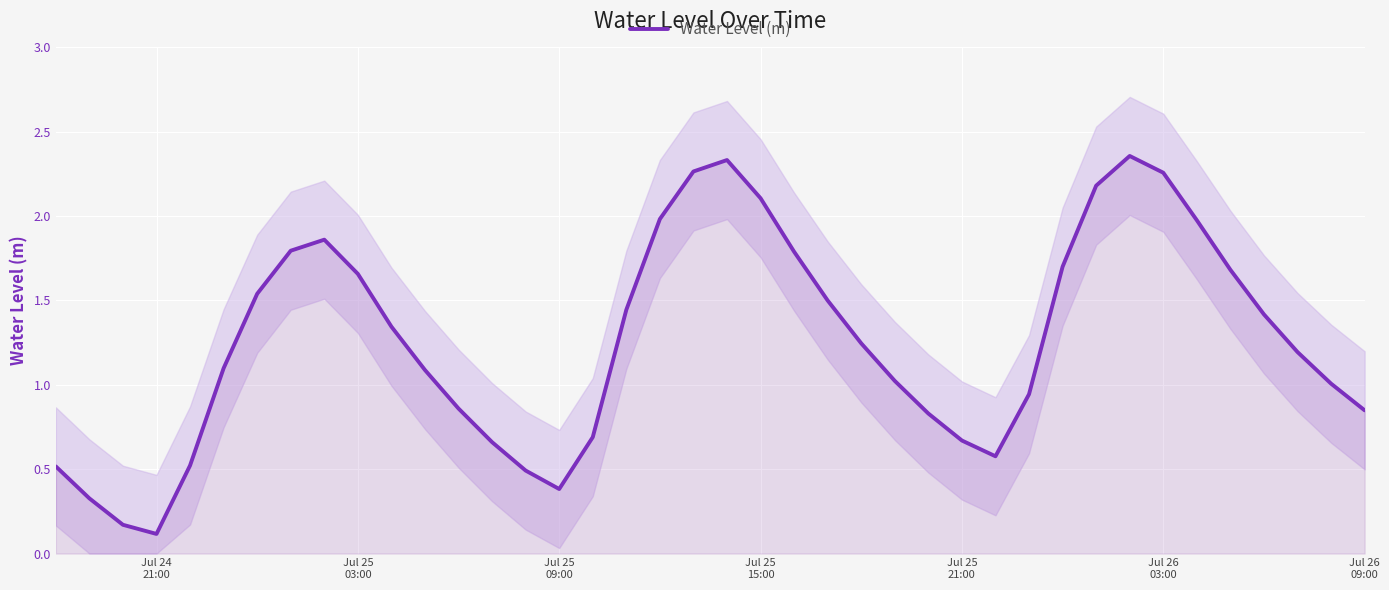

Reading left to right, list all the values displayed in this chart.

0.5	0.3	0.2	0.1	0.5	1.1	1.5	1.8	1.9	1.7	1.3	1.1	0.9	0.7	0.5	0.4	0.7	1.4	2.0	2.3	2.3	2.1	1.8	1.5	1.2	1.0	0.8	0.7	0.6	0.9	1.7	2.2	2.4	2.3	2.0	1.7	1.4	1.2	1.0	0.8